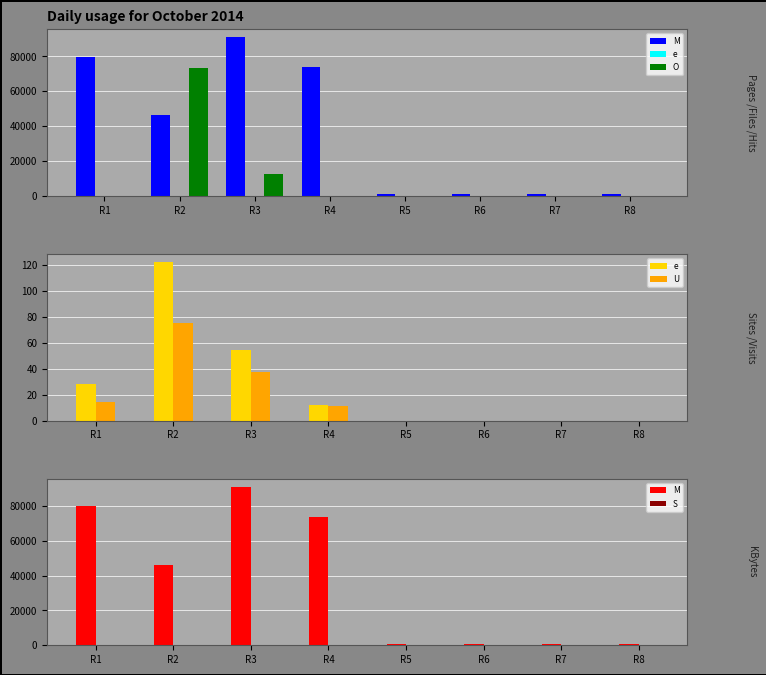

Is the value of e at R6 greater than the value of O at R8?

No